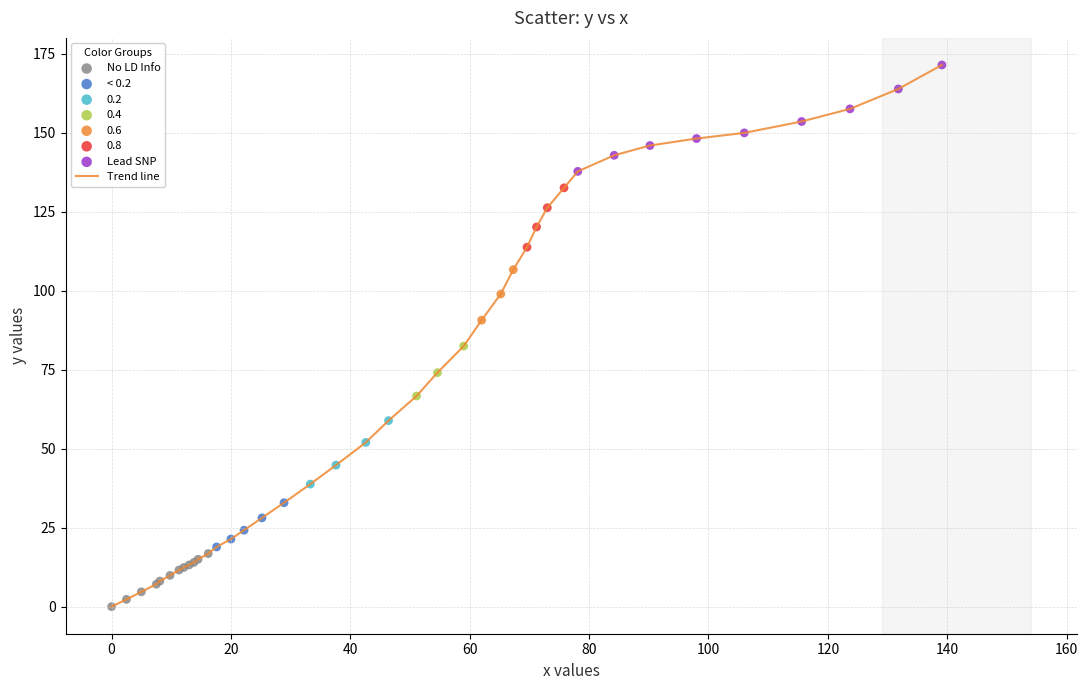

What is the greatest value displayed?

171.5